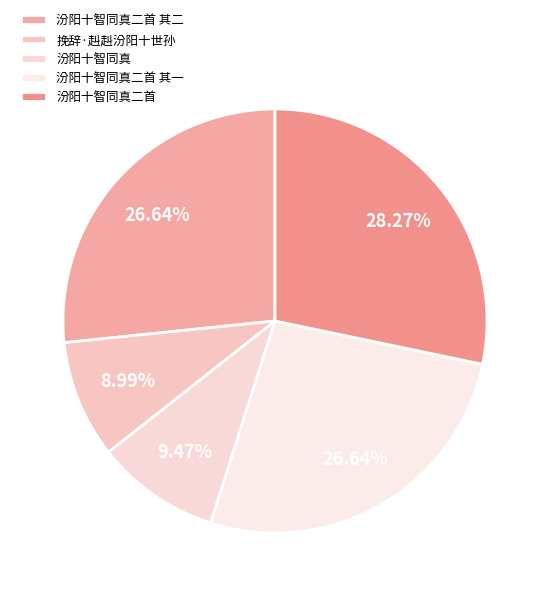

Is there a majority slice in this chart?

No